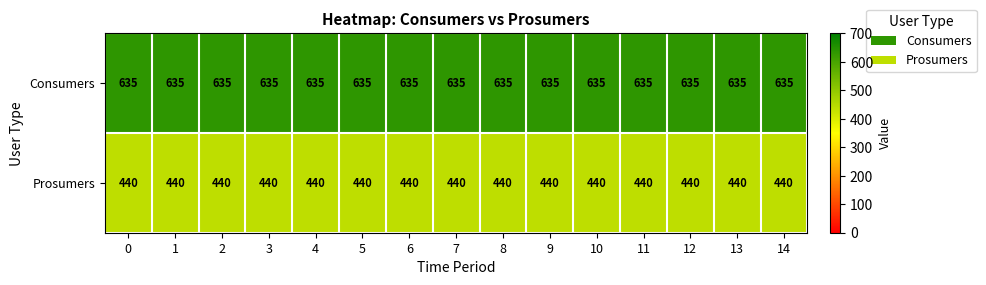

What is the average value of the Prosumers series?

440